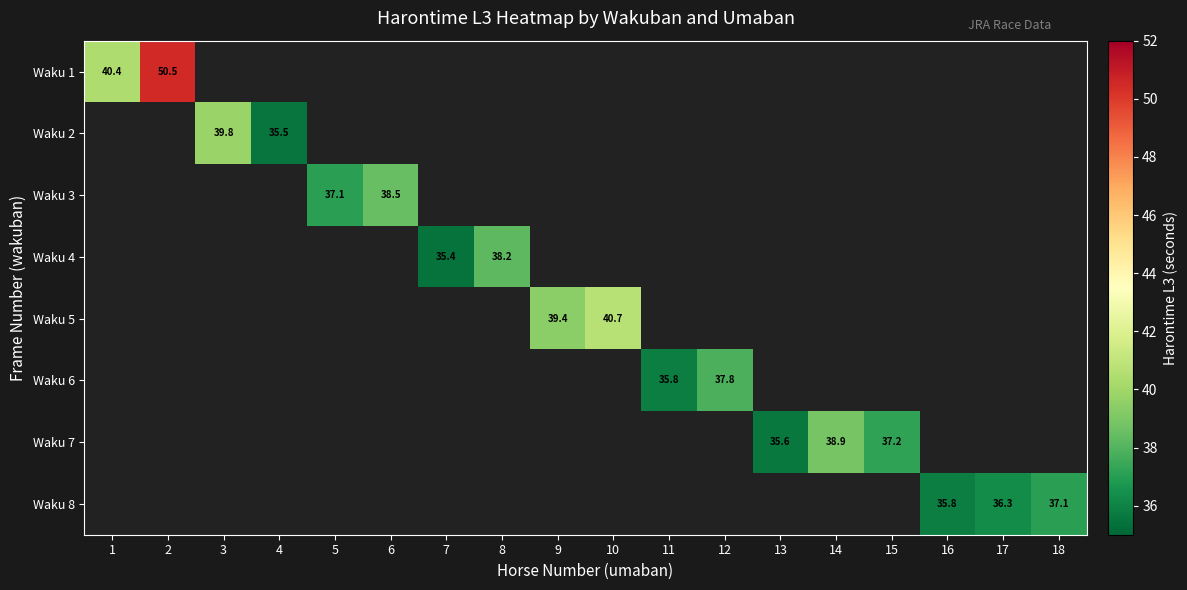

The value of Waku 5 at 9 is 39.4. True or false?

True